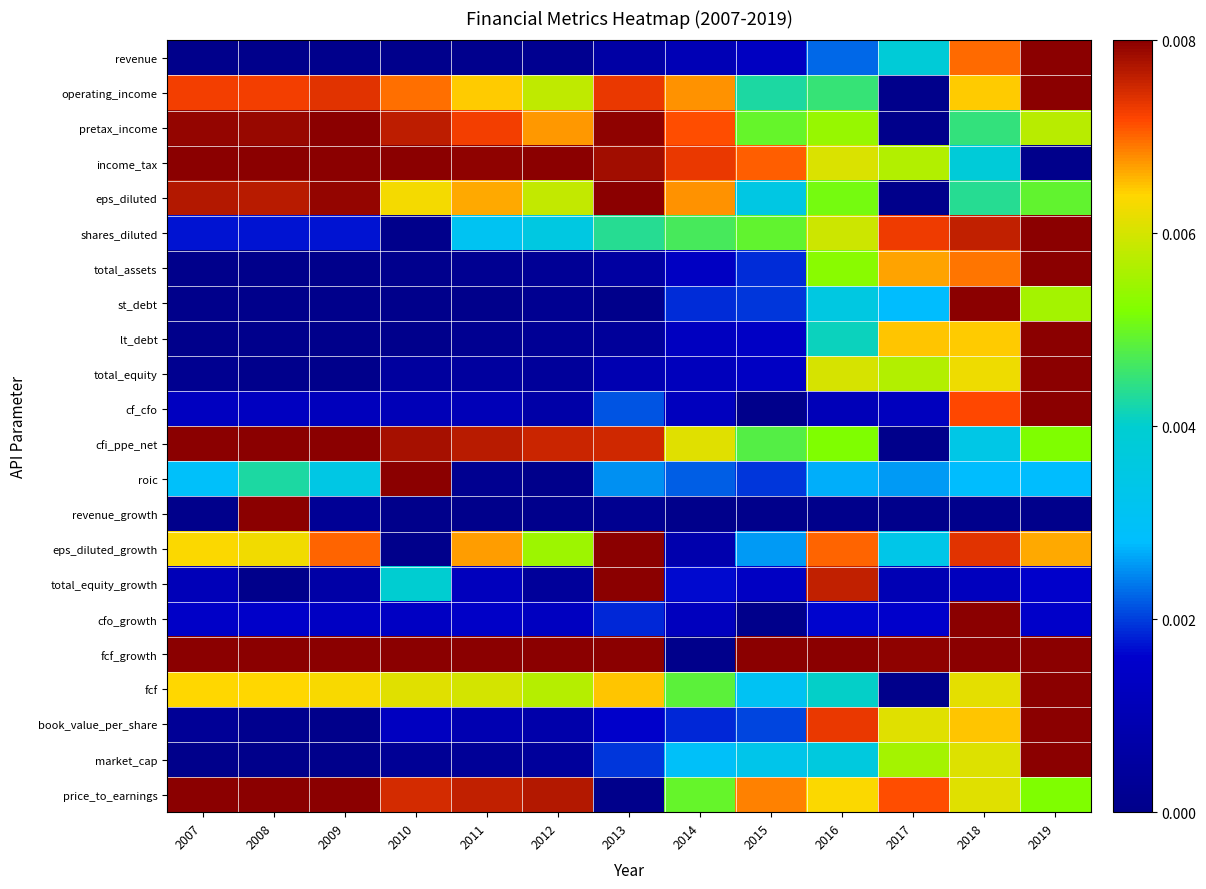

Which series changed the most between 2014 and 2018?

fcf_growth